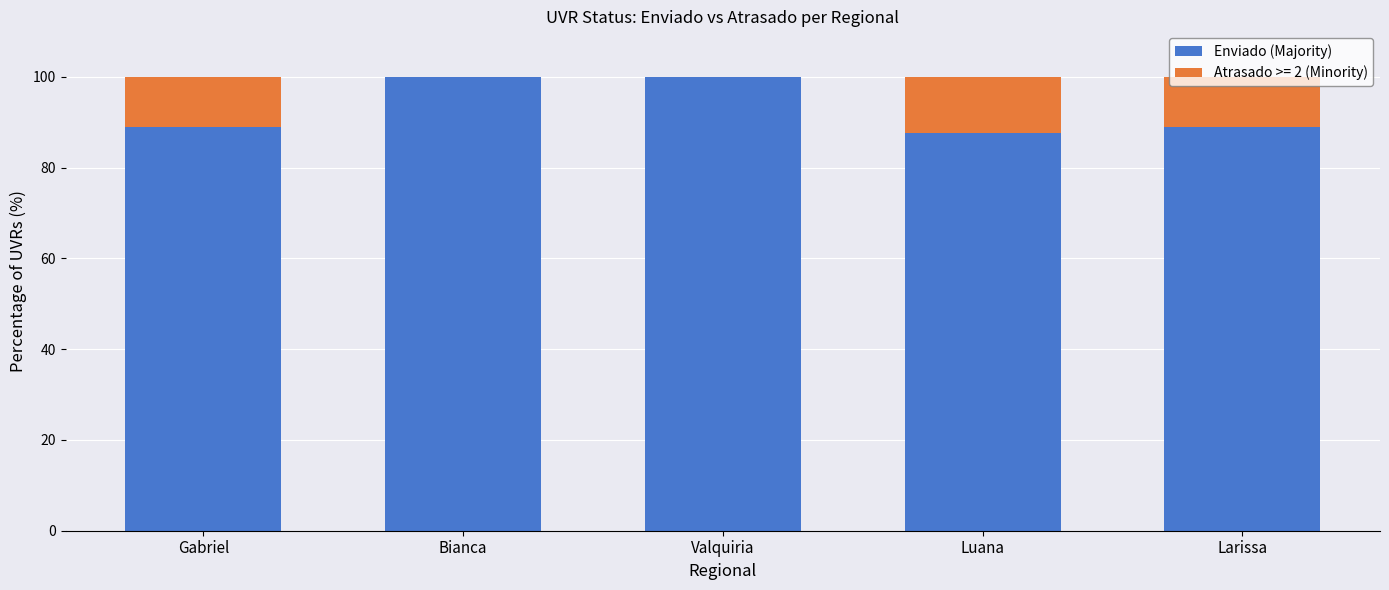

The value of Enviado (Majority) at Luana is 87.5. True or false?

True